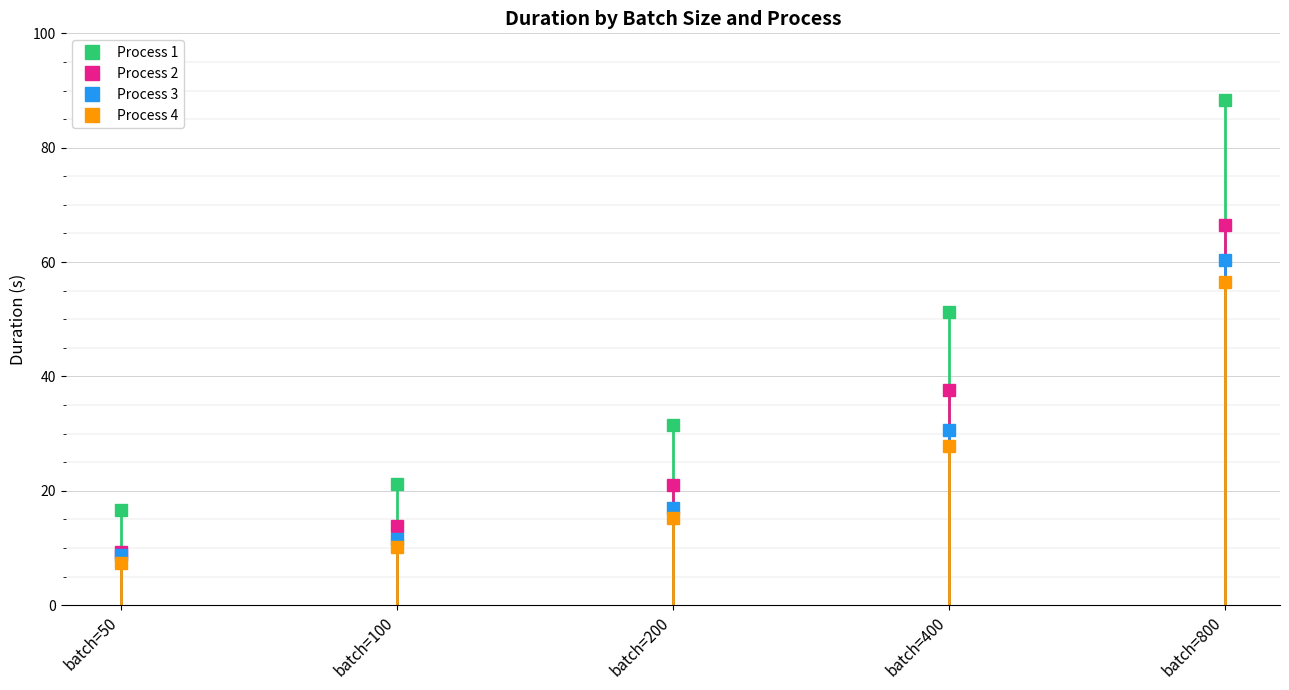

What is the value of the Process 1 point at the 1st from the left?

16.6